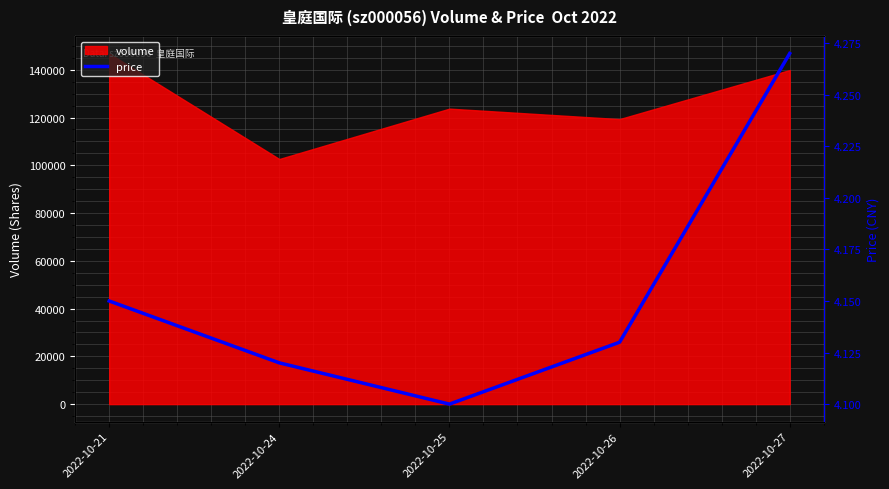

The value of volume at 2022-10-27 is 139886. True or false?

True